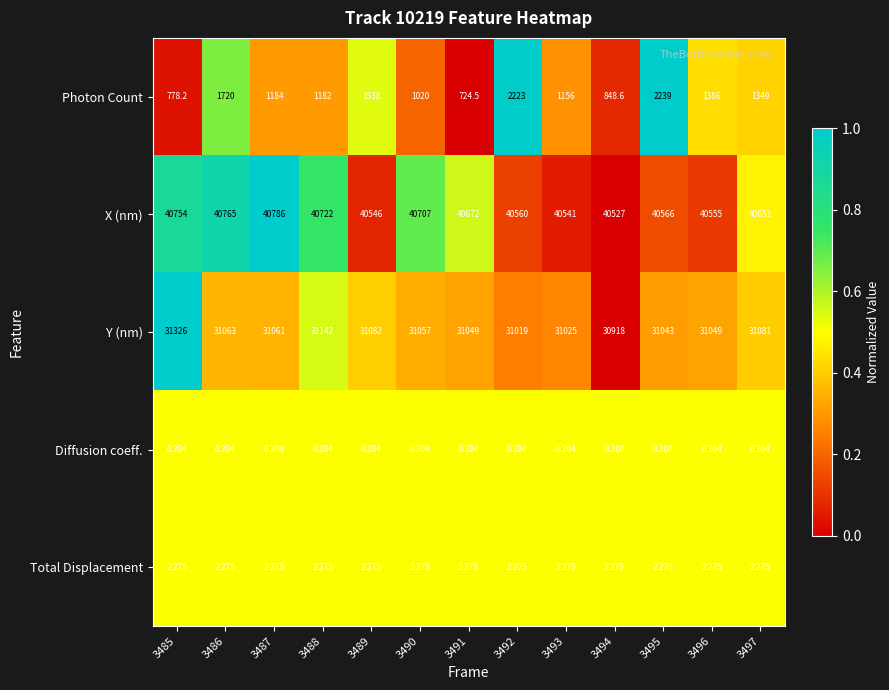

Rank the series at 3493 from lowest to highest value.

Diffusion coeff., Total Displacement, Photon Count, Y (nm), X (nm)